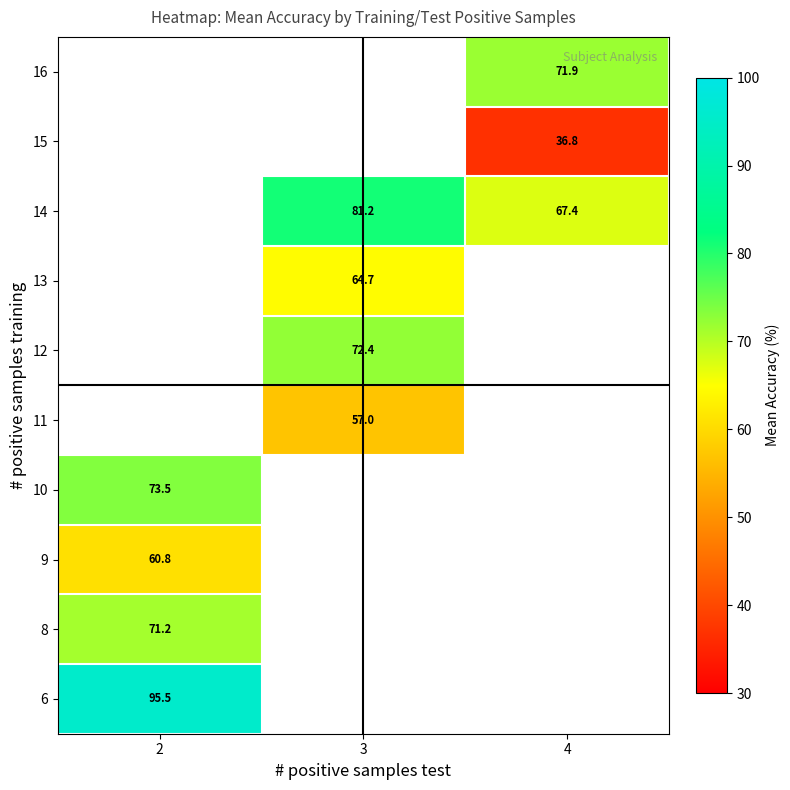

The value of 14 at 4 is 67.4. True or false?

True